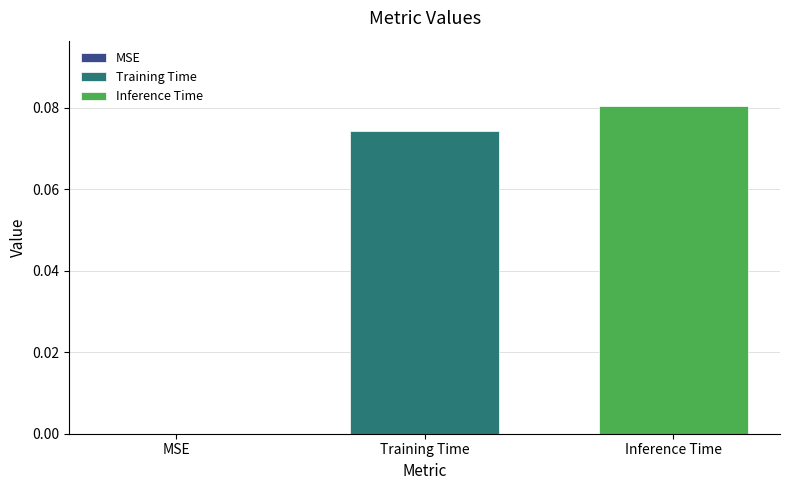

Are the bars horizontal?

No